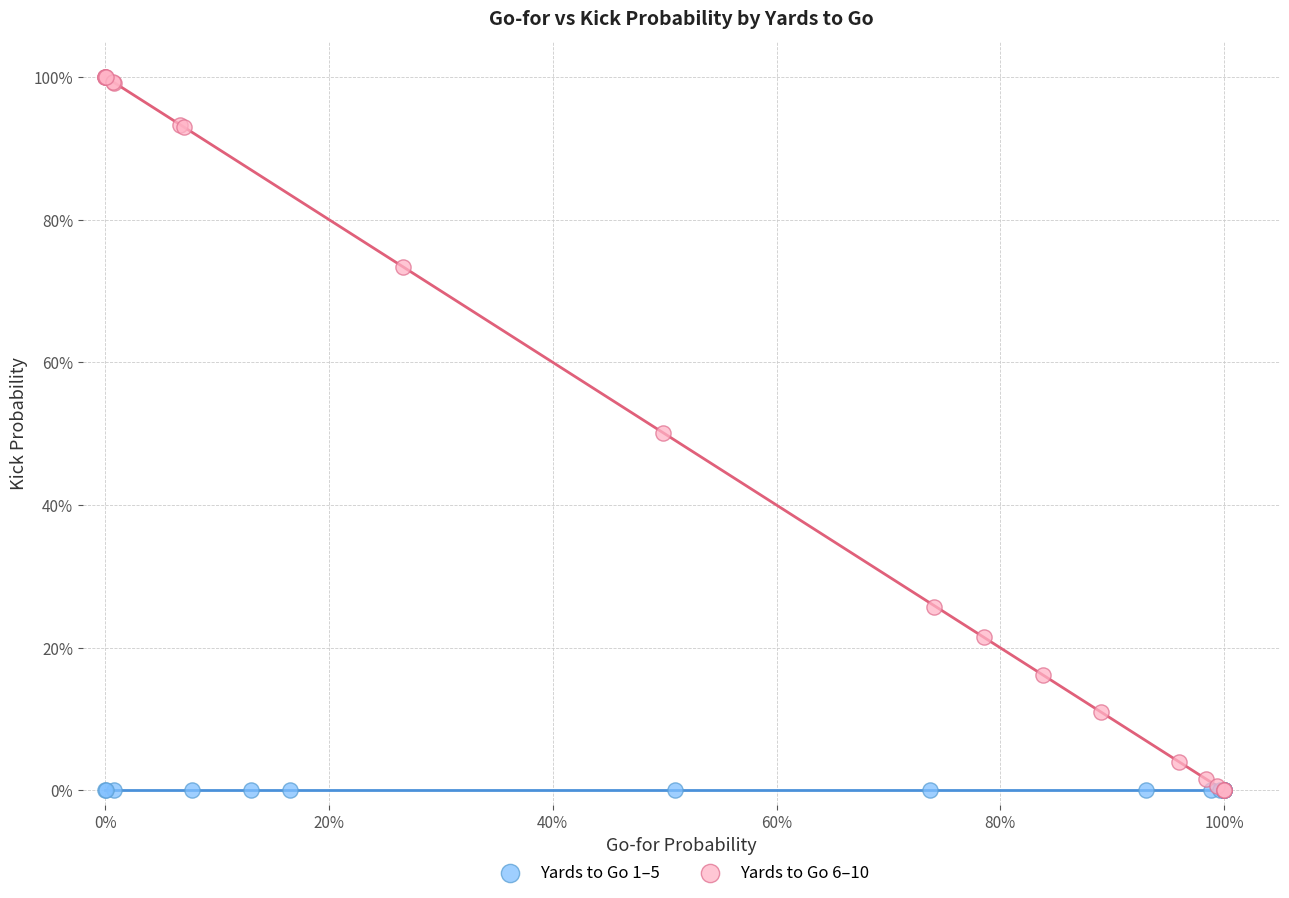

Which series reaches the maximum Y coordinate?

Yards to Go 6–10